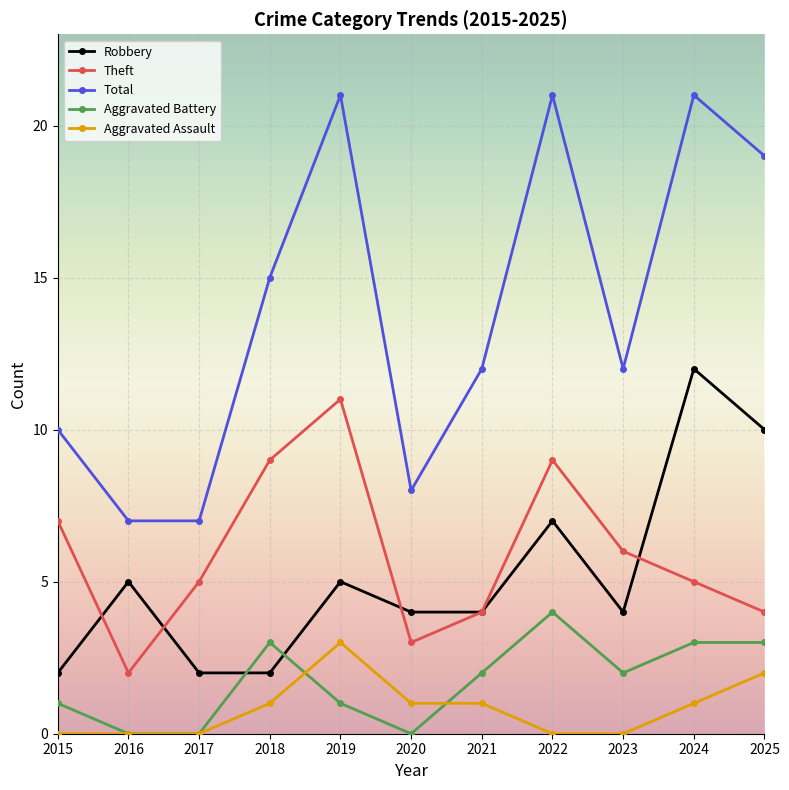

Where does the Total series first go above 12?

2018